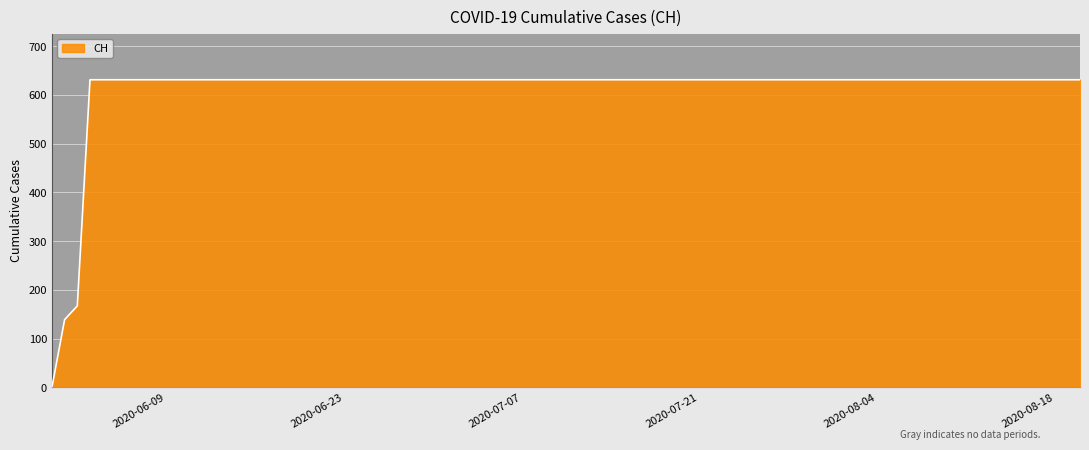

What is the greatest value displayed?

631